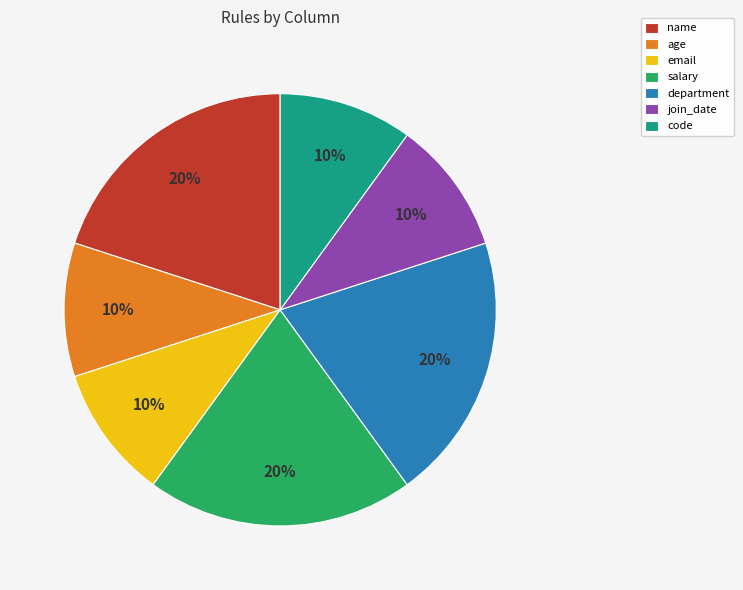

Approximately how many times larger is the value at email compared to code?

1.0